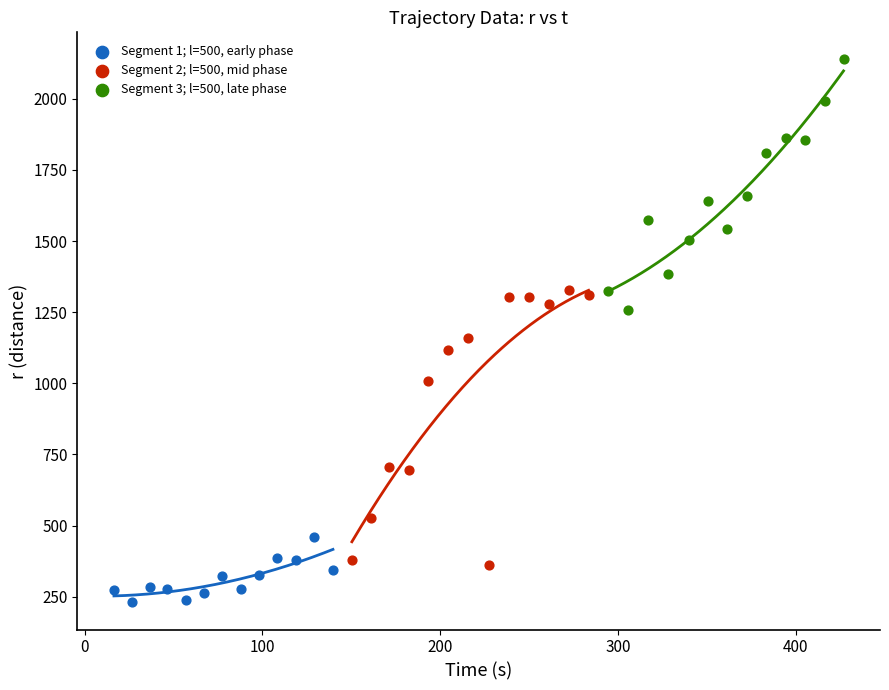

What are all the series names shown in the legend?

Segment 1; l=500, early phase, Segment 2; l=500, mid phase, Segment 3; l=500, late phase